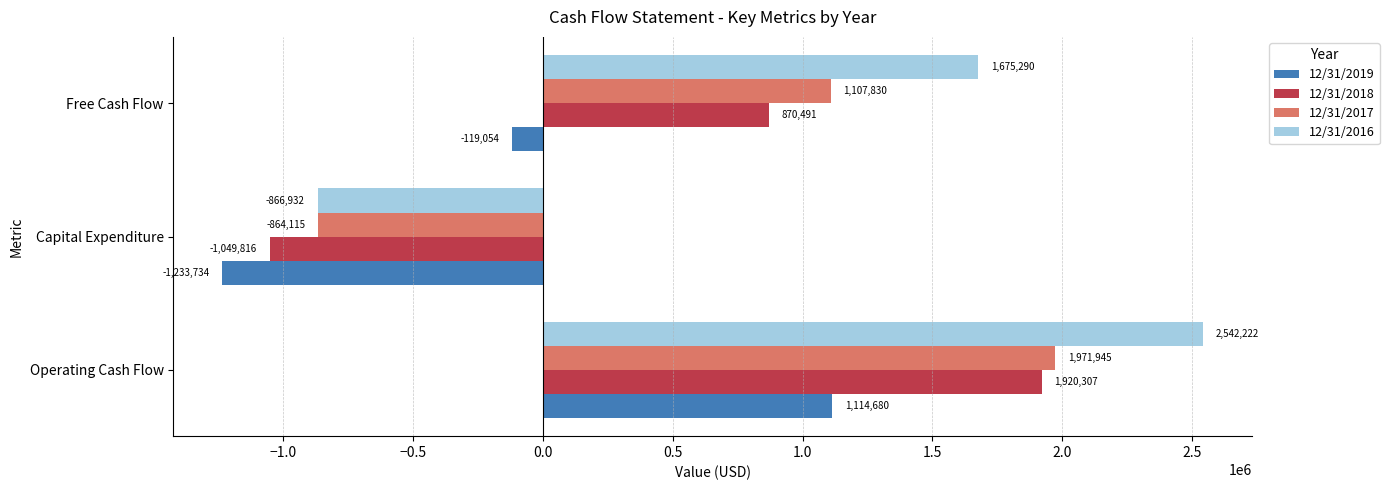

What is the average value of the 12/31/2019 series?

-79369